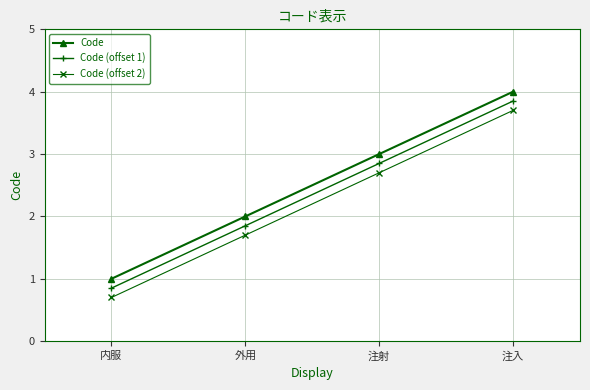

What is the spread (max minus min) of values at 外用?

0.3